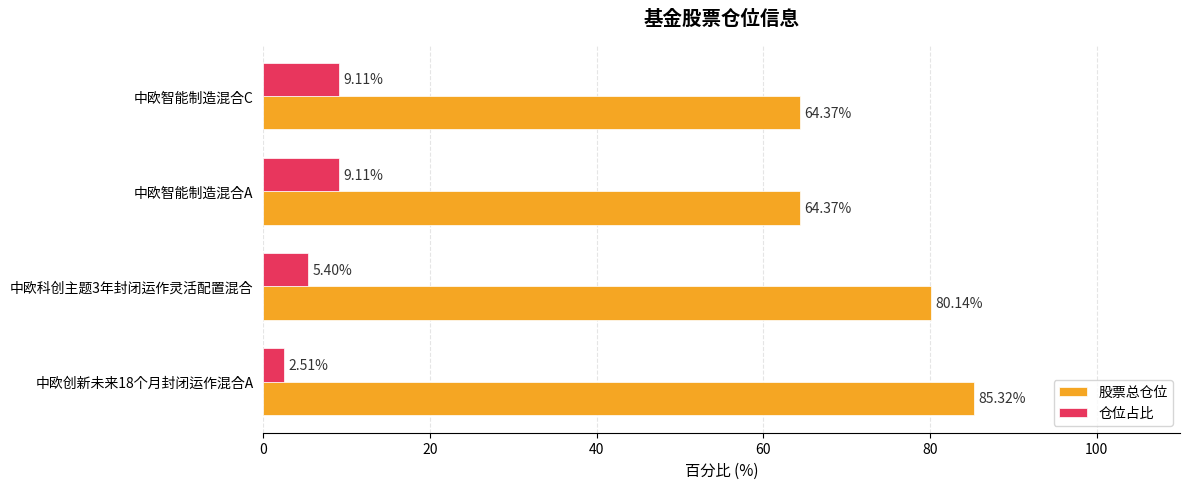

Which series has the widest spread of values?

股票总仓位